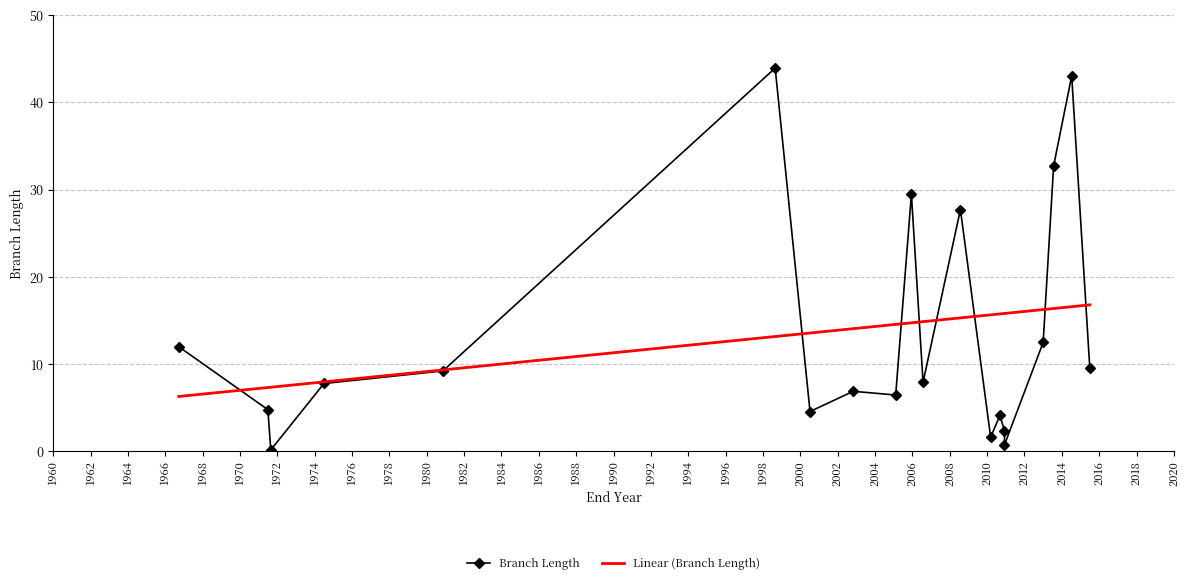

What is the maximum value shown in the chart?

43.9